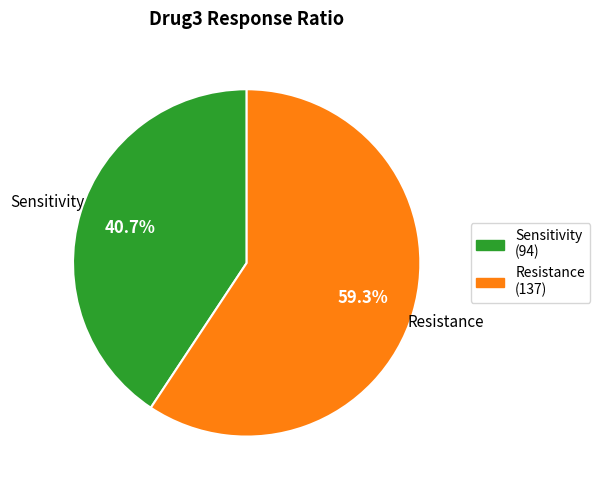

Is it true that Sensitivity is 50% of the pie?

False